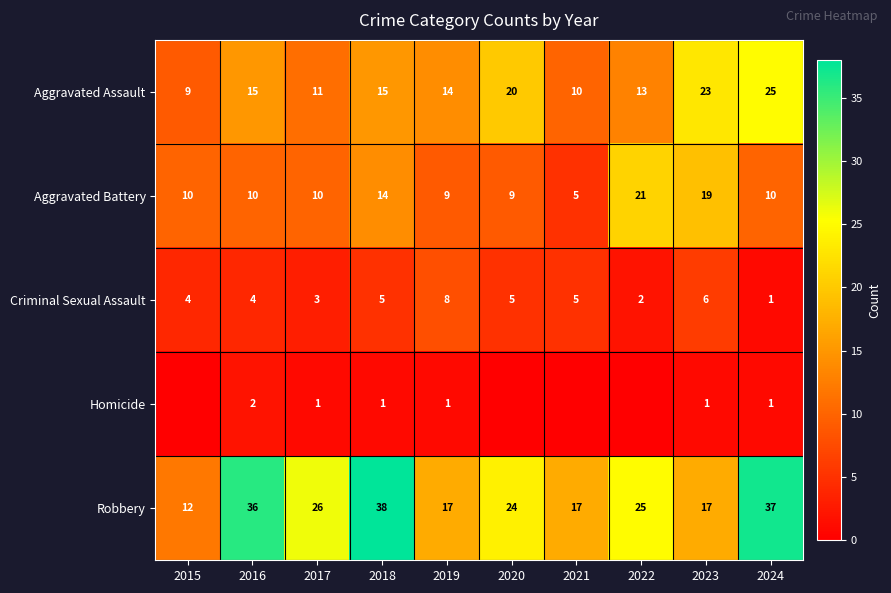

Which has a higher value, 2015 or 2016?

2016